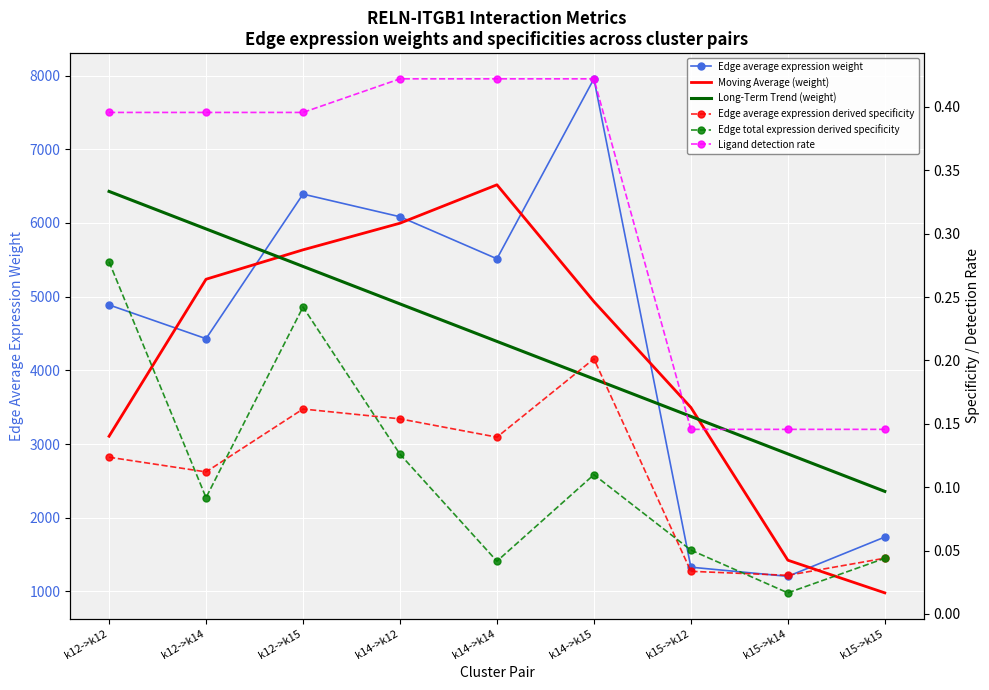

Between k14->k15 and k14->k12, which is larger?

k14->k15